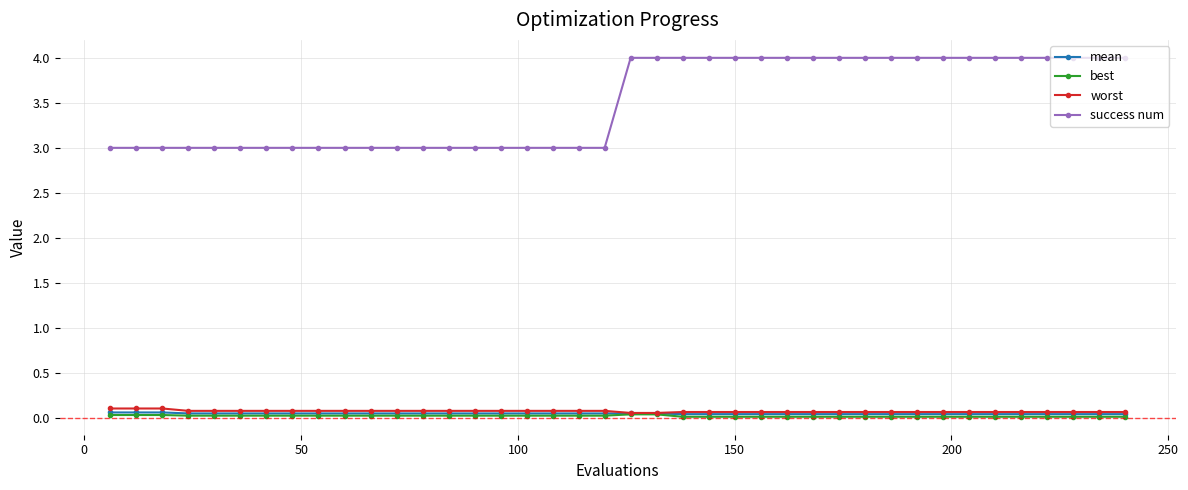

What is the minimum value for success num?

3.0